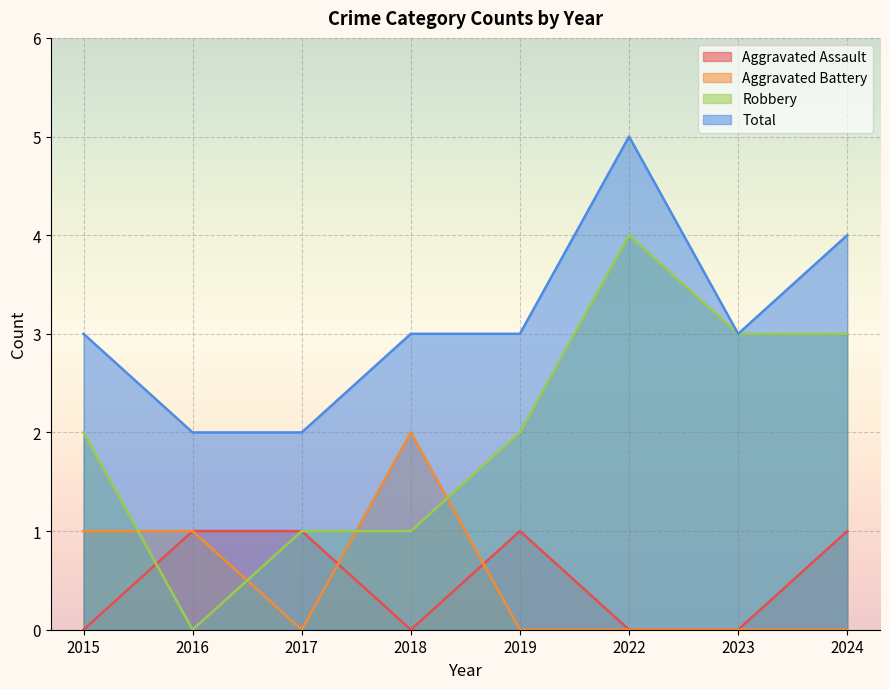

Where do Robbery and Aggravated Battery first cross each other?

2015 and 2016